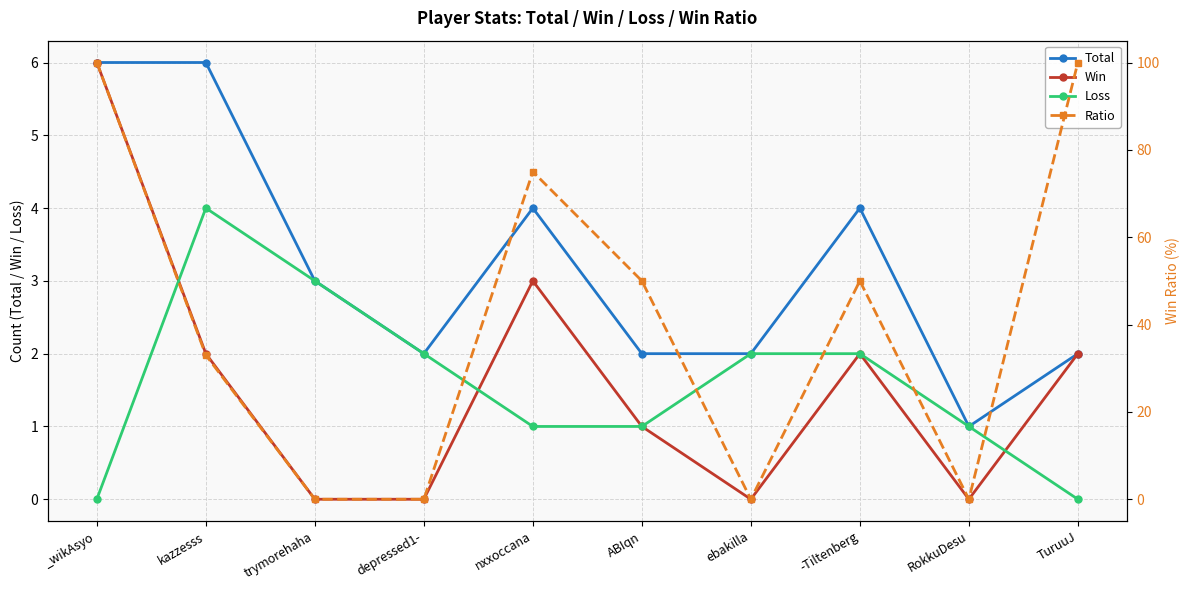

True or false: Loss has a value of 1 at ABIqn.

False